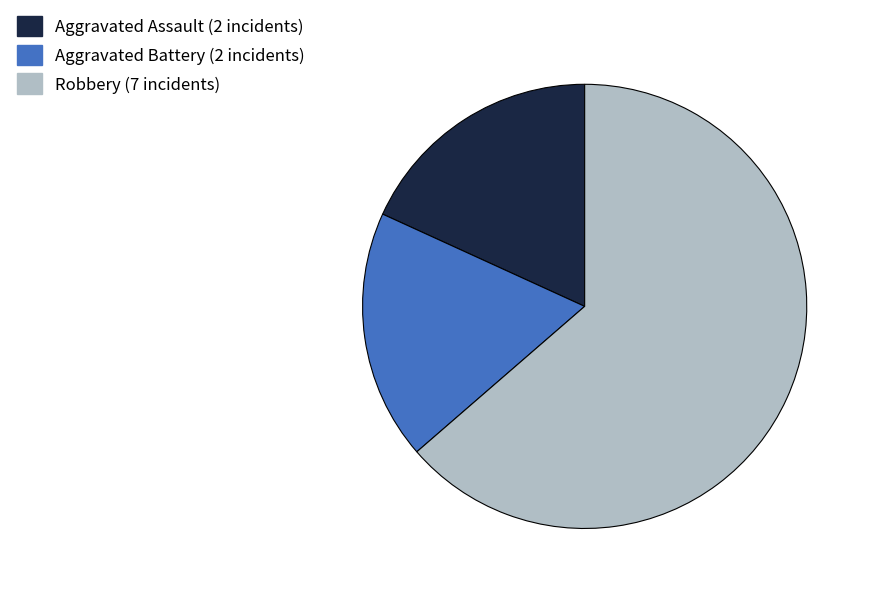

How many segments does this pie chart have?

3